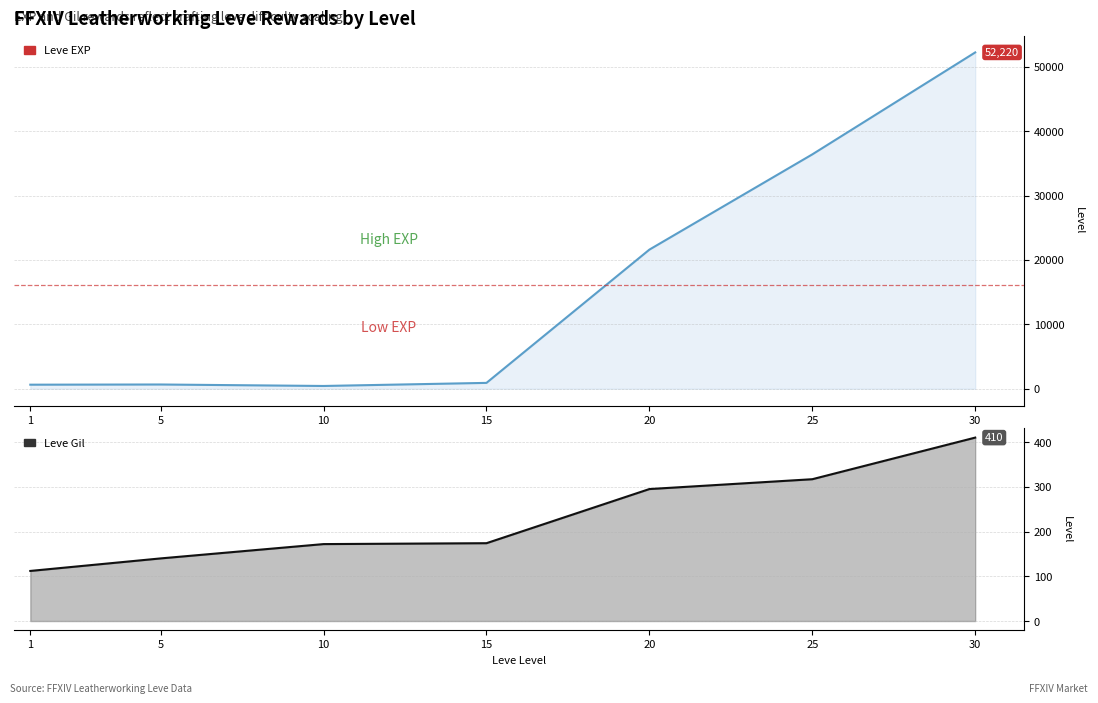

In Leve EXP, how many points are lower than both neighbors (excluding endpoints)?

1